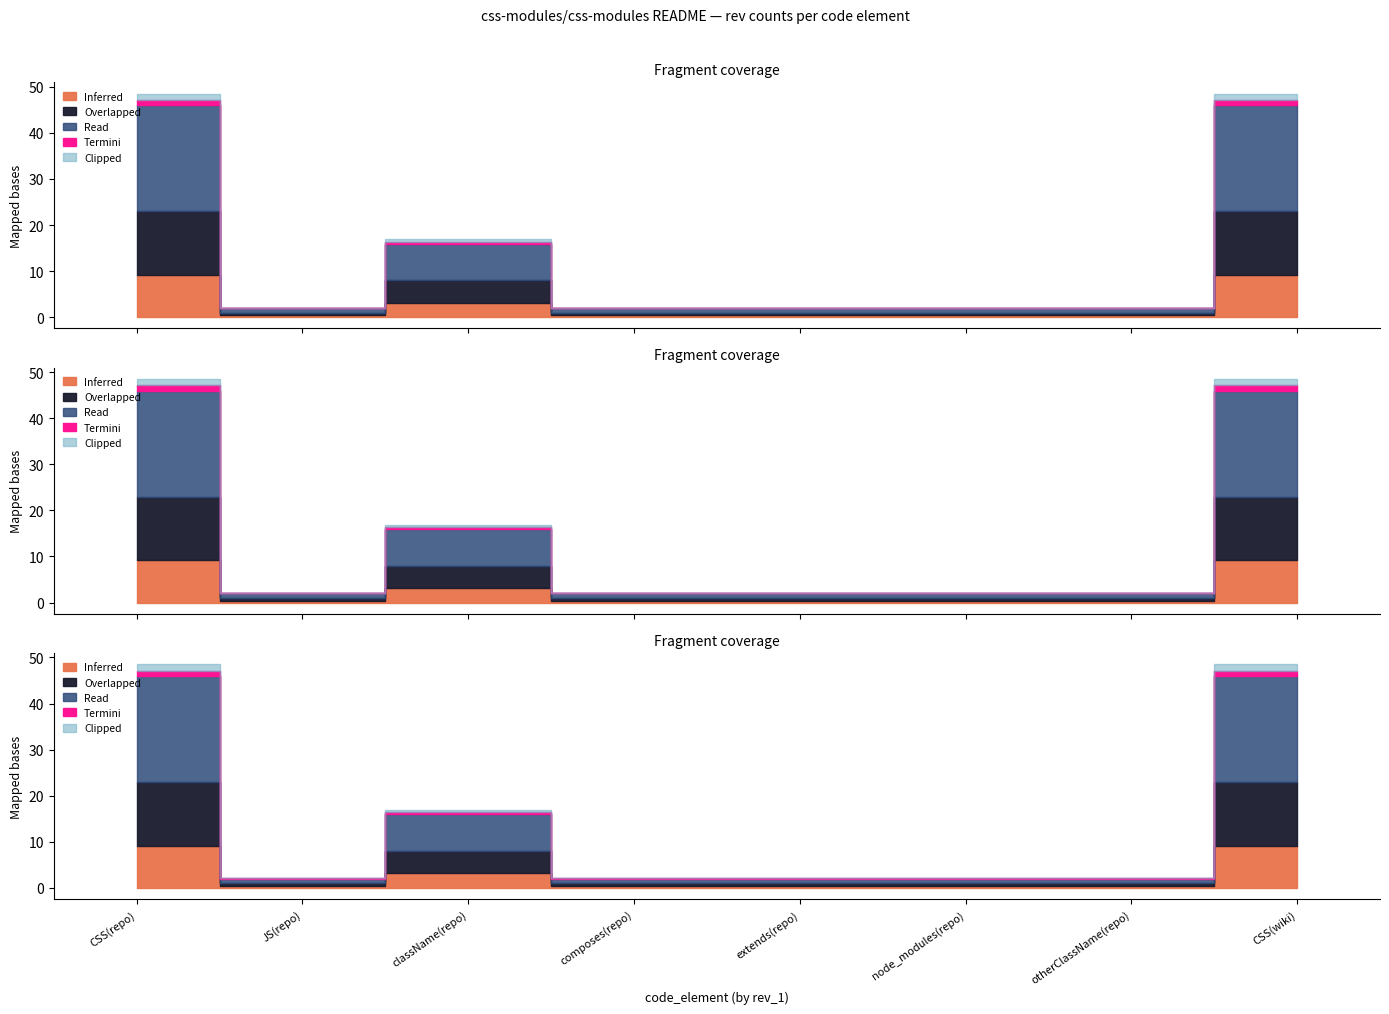

At which category is the sum across all series the highest?

CSS(repo)